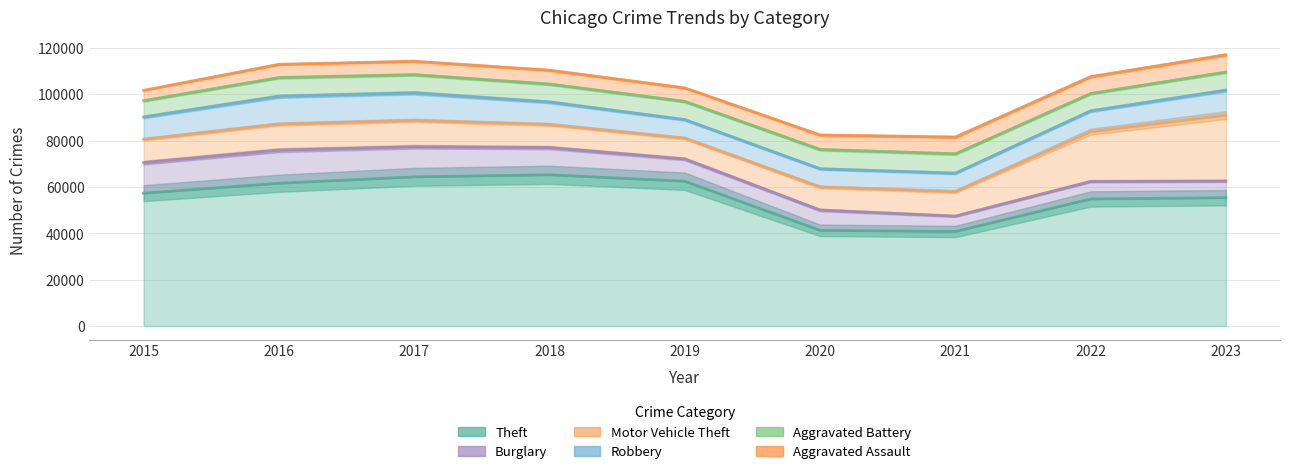

True or false: Aggravated Assault and Theft intersect in this chart.

False